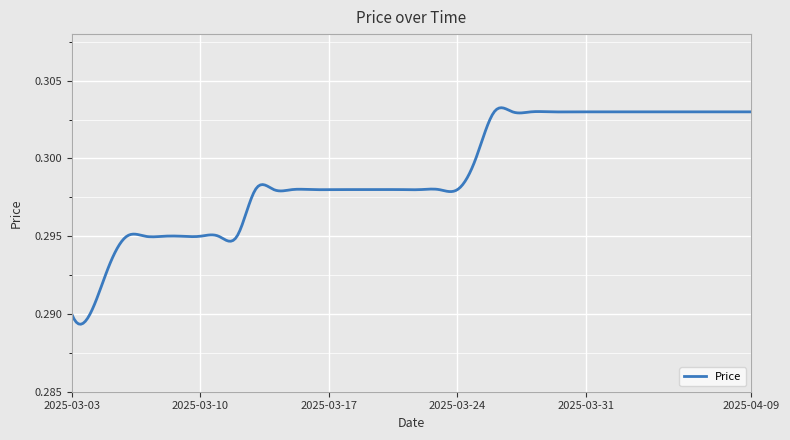

Does the chart have visible grid lines?

Yes